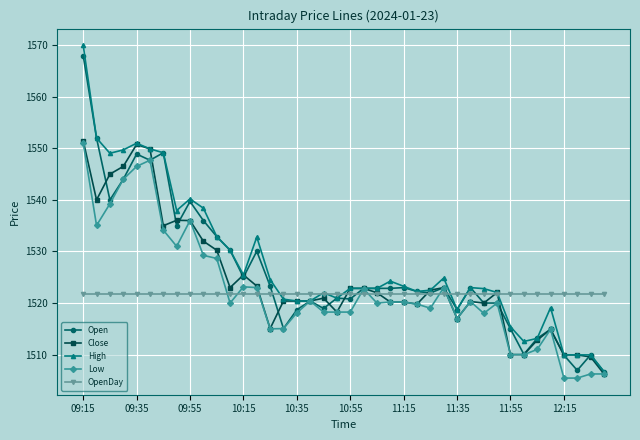

What is the lowest value of the OpenDay series?

1521.8